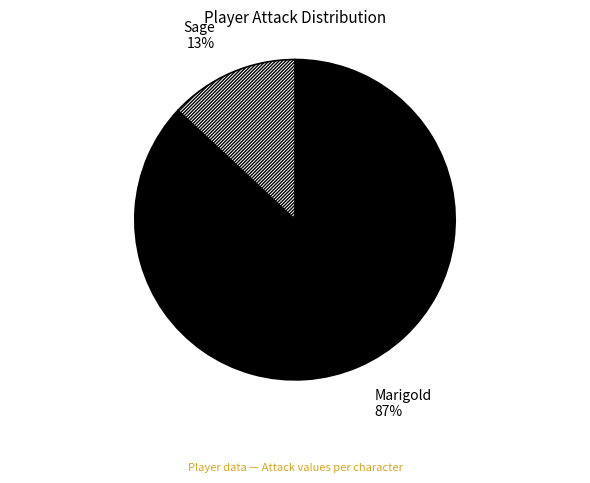

Rank the categories by value from lowest to highest.

Sage, Marigold